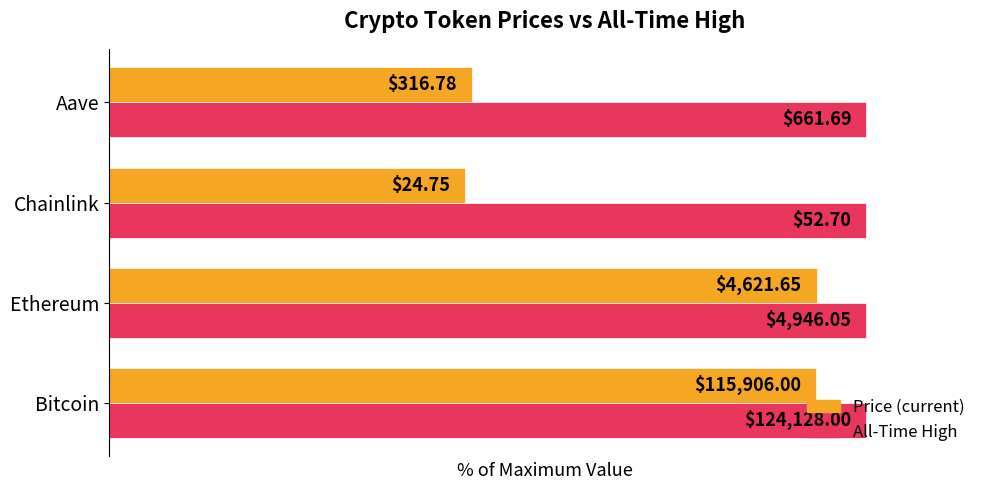

True or false: price has a value of 14.4 at Aave.

False